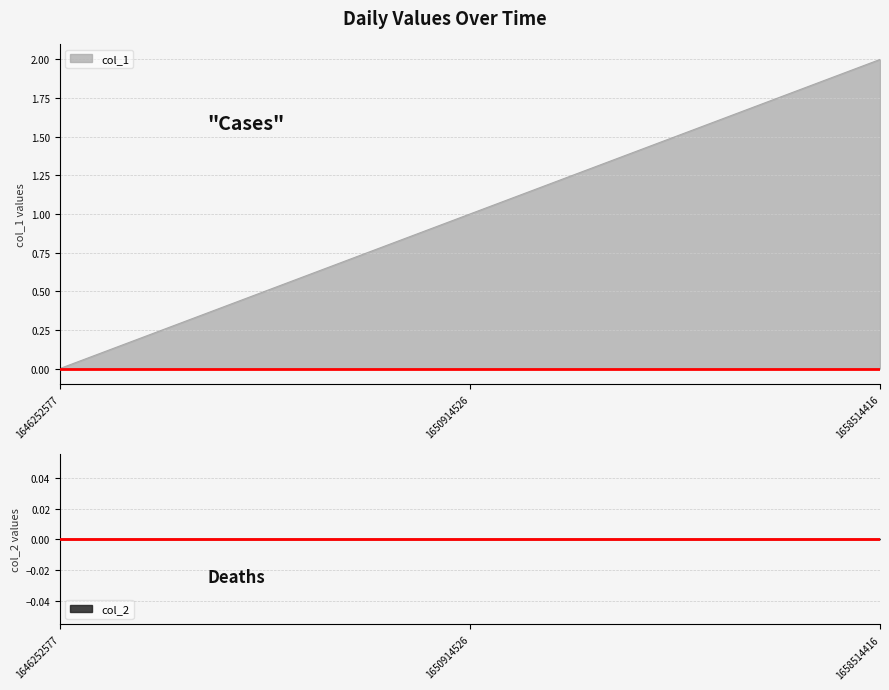

At which label does the data first exceed 1?

1658514416